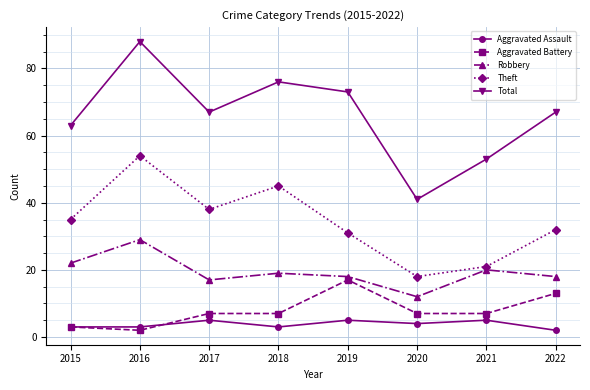

How many distinct data groups are displayed?

5